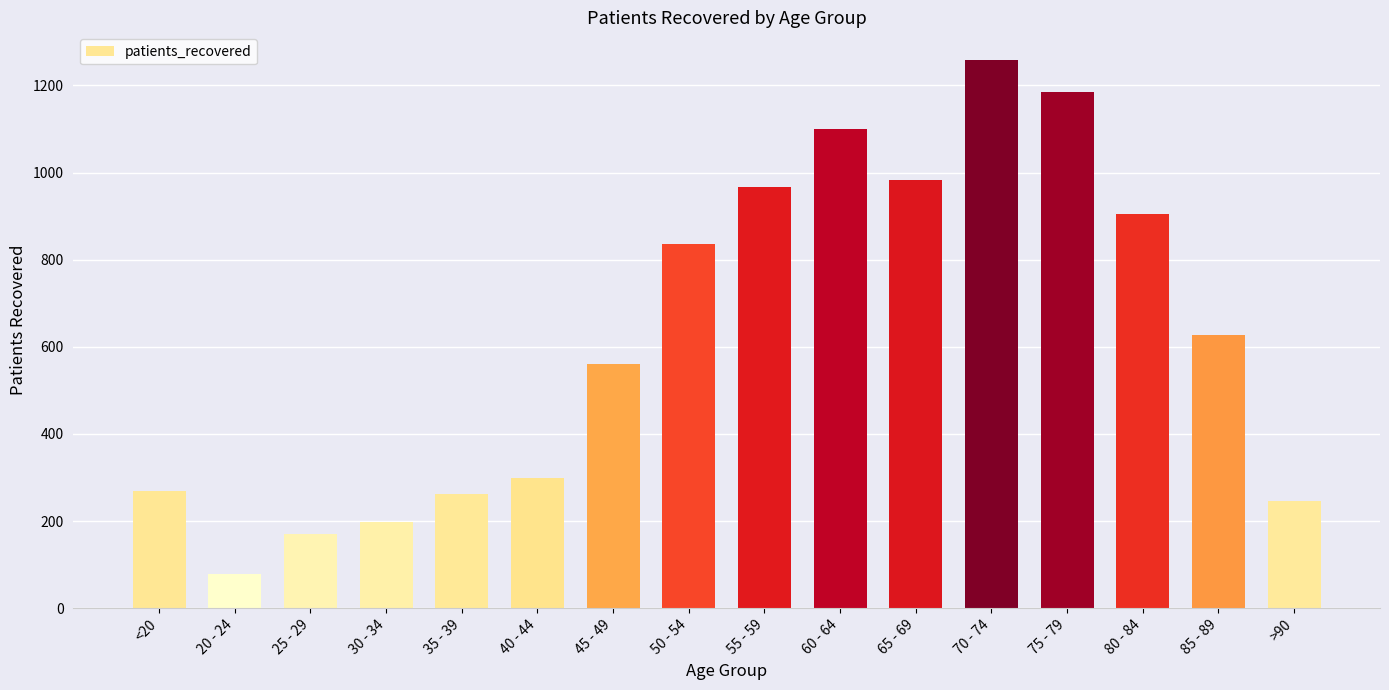

How many bars are there in total?

16